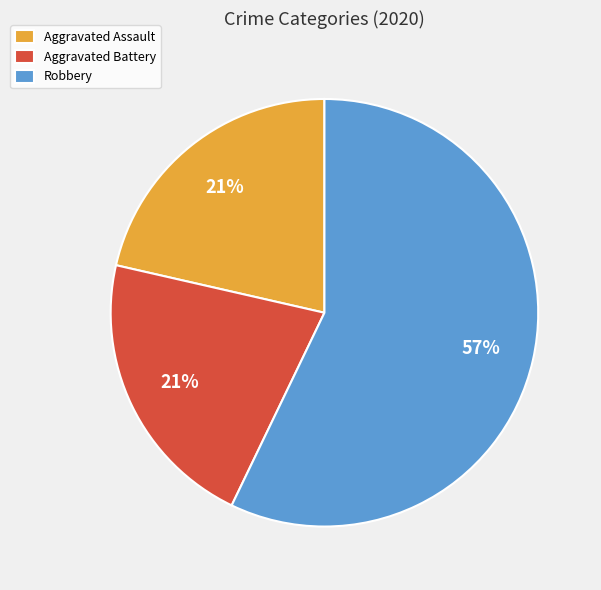

Does any single category account for the majority?

Yes